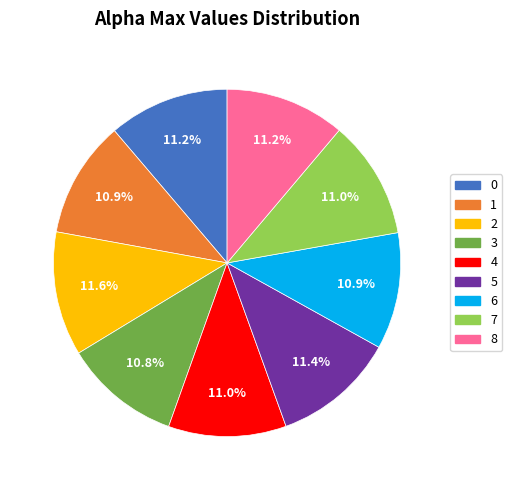

How much of the chart is everything except 8?

88.8%